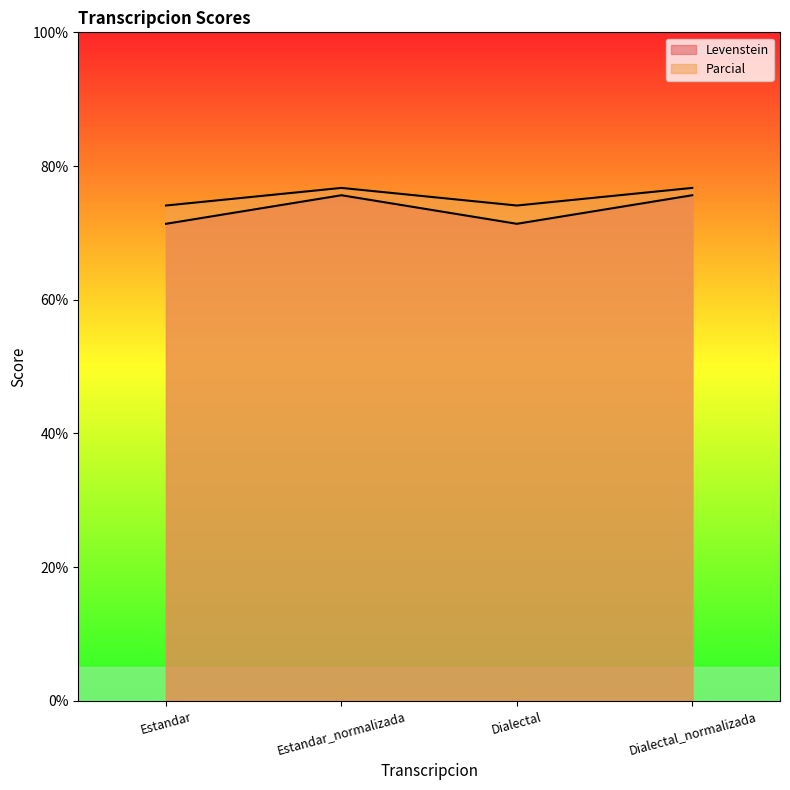

What is the greatest value displayed?

76.7